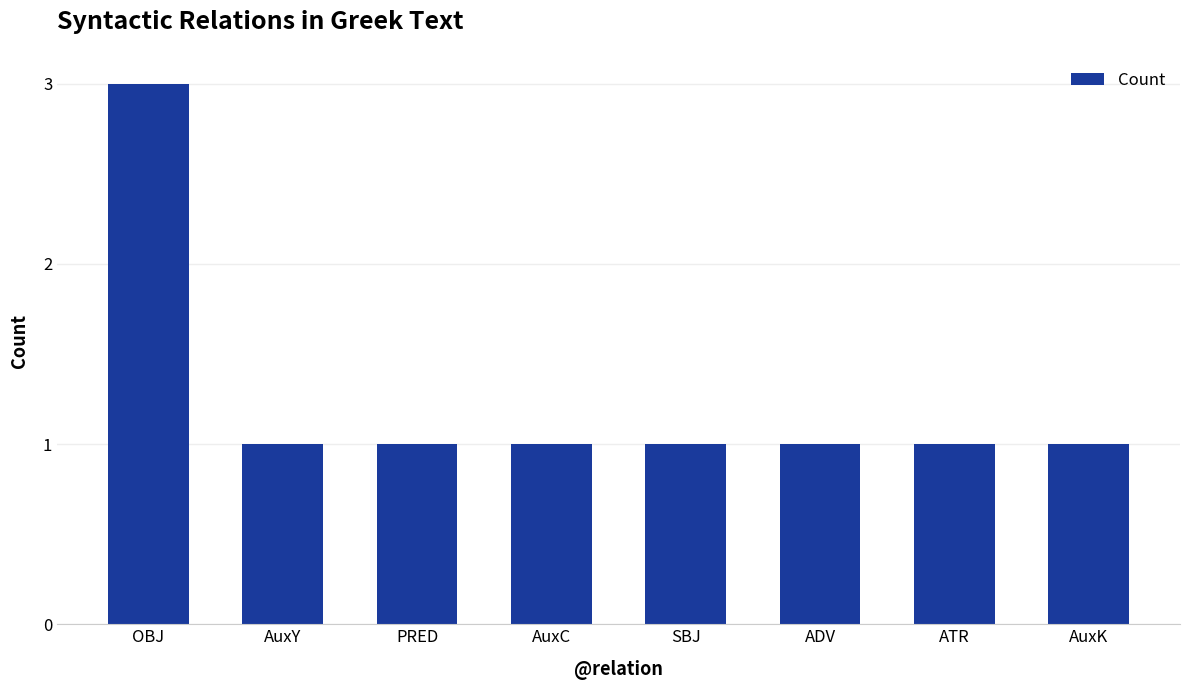

What is the ratio of the value at ADV to the value at SBJ?

1.0